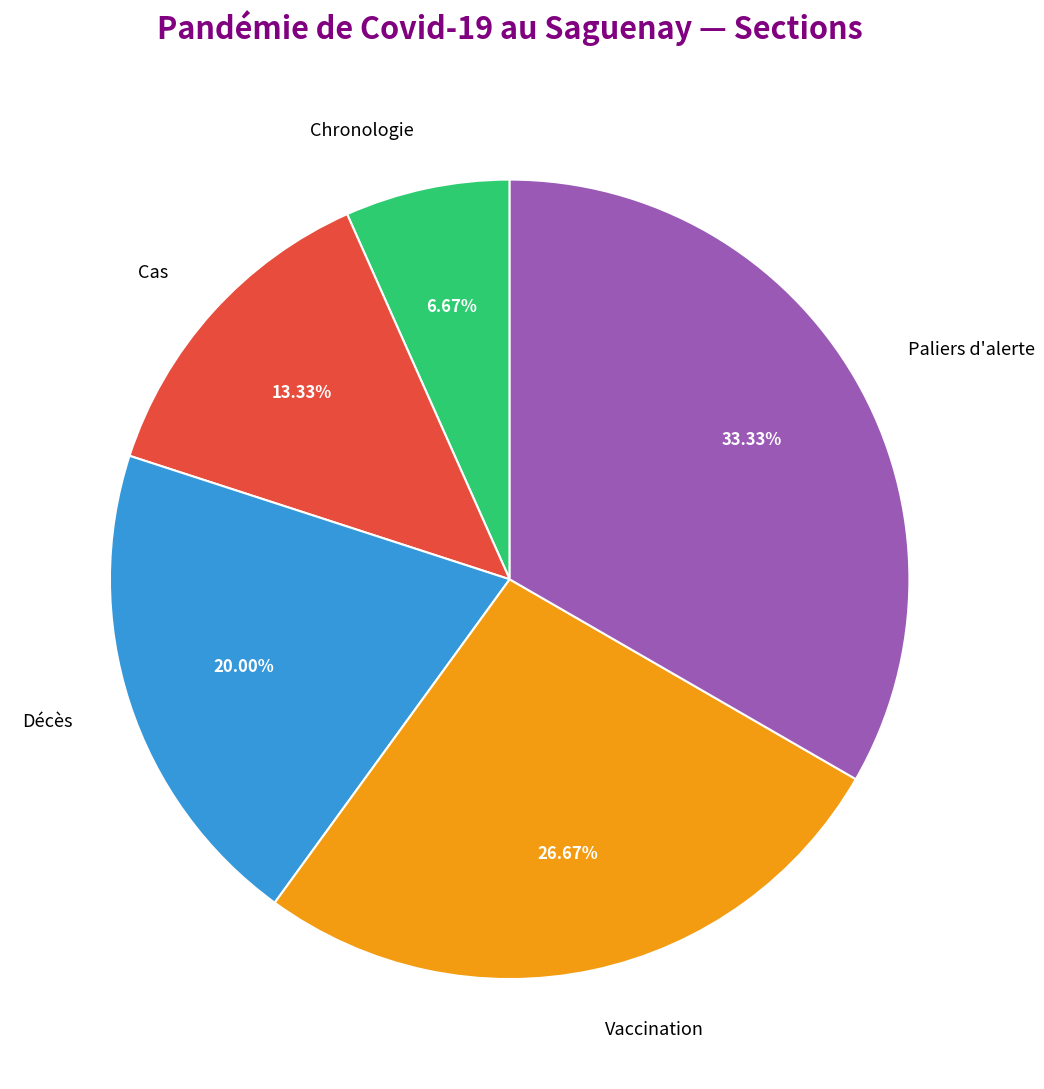

Is there a majority slice in this chart?

No